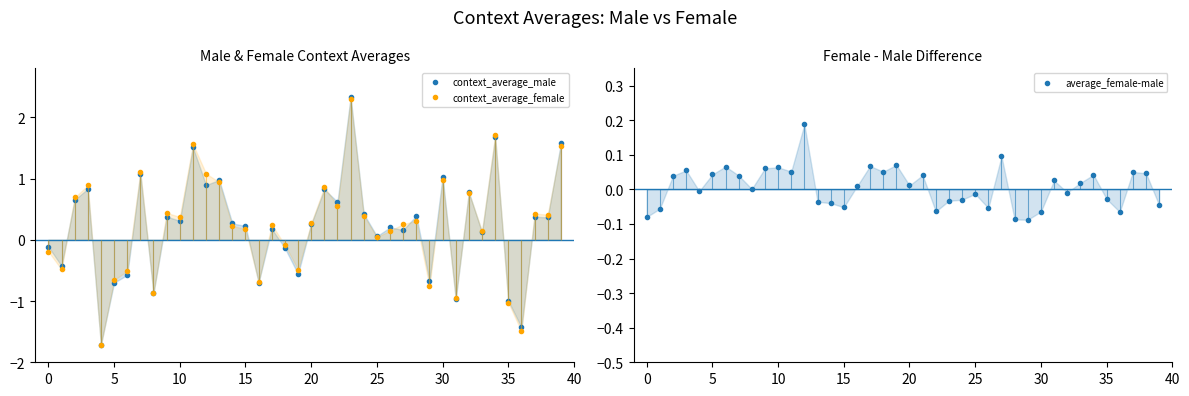

Which series has the widest spread of values?

context_average_male